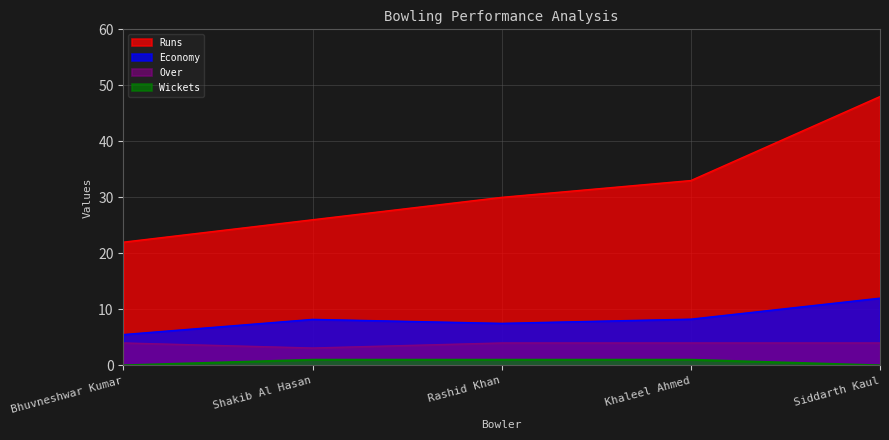

How many lines are shown in the chart?

4